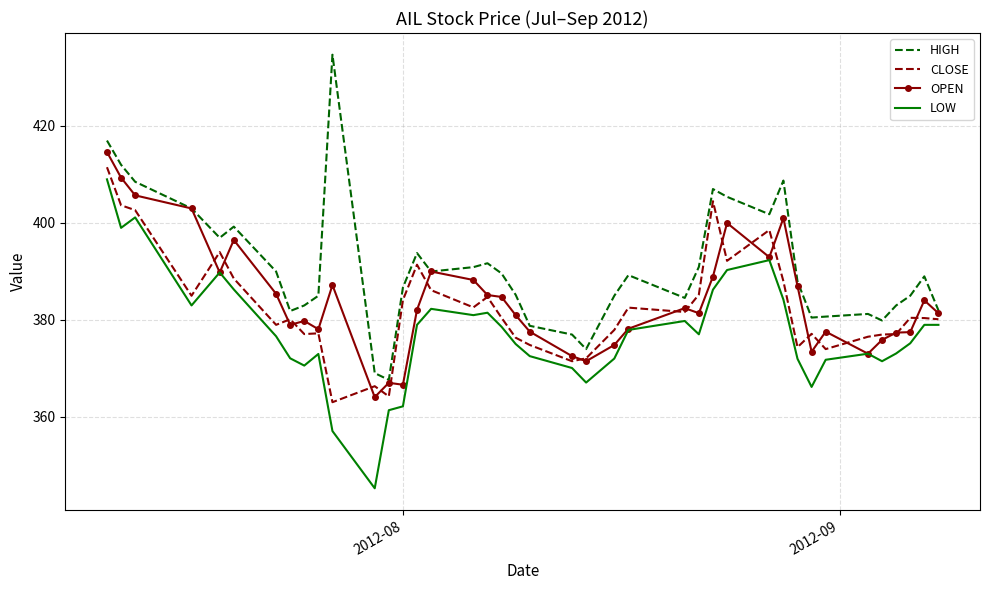

True or false: LOW and HIGH cross at least once.

False